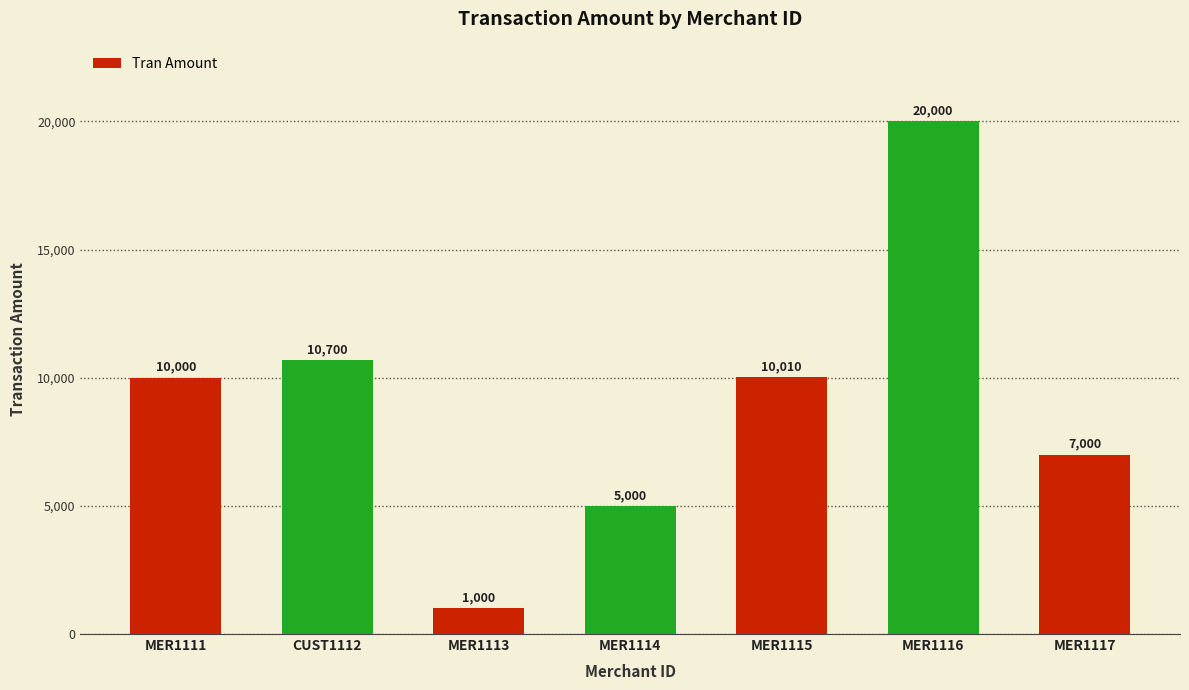

What is the average value?

9101